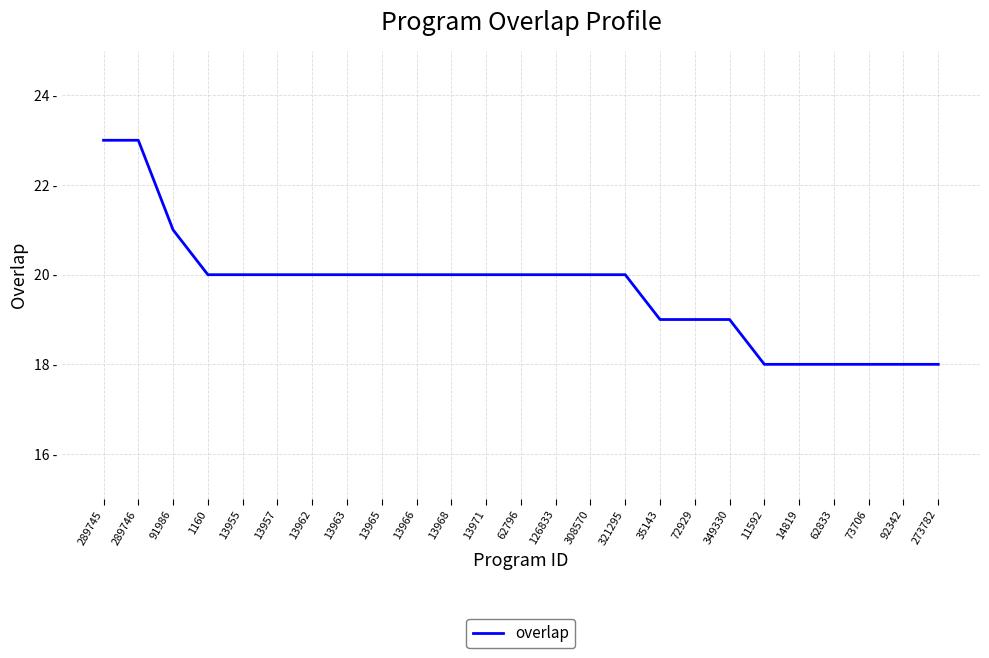

Does the chart display data point markers on the line(s)?

No